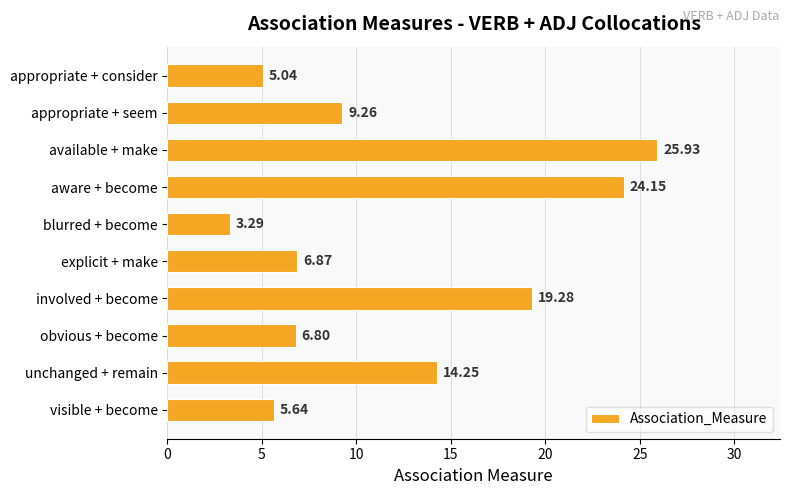

Rank the categories by value from highest to lowest.

available + make, aware + become, involved + become, unchanged + remain, appropriate + seem, explicit + make, obvious + become, visible + become, appropriate + consider, blurred + become